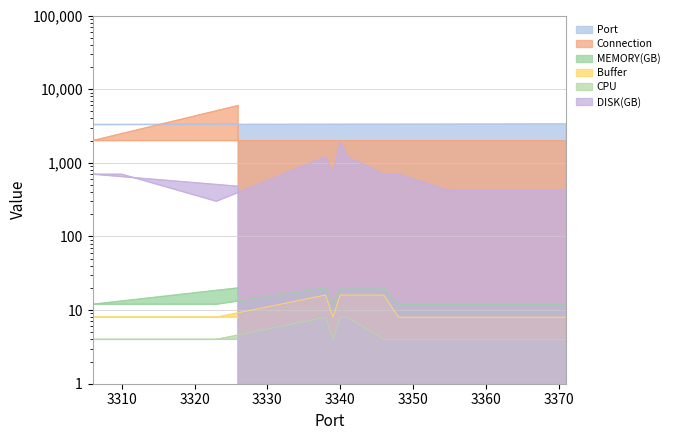

True or false: CPU and Connection intersect in this chart.

False